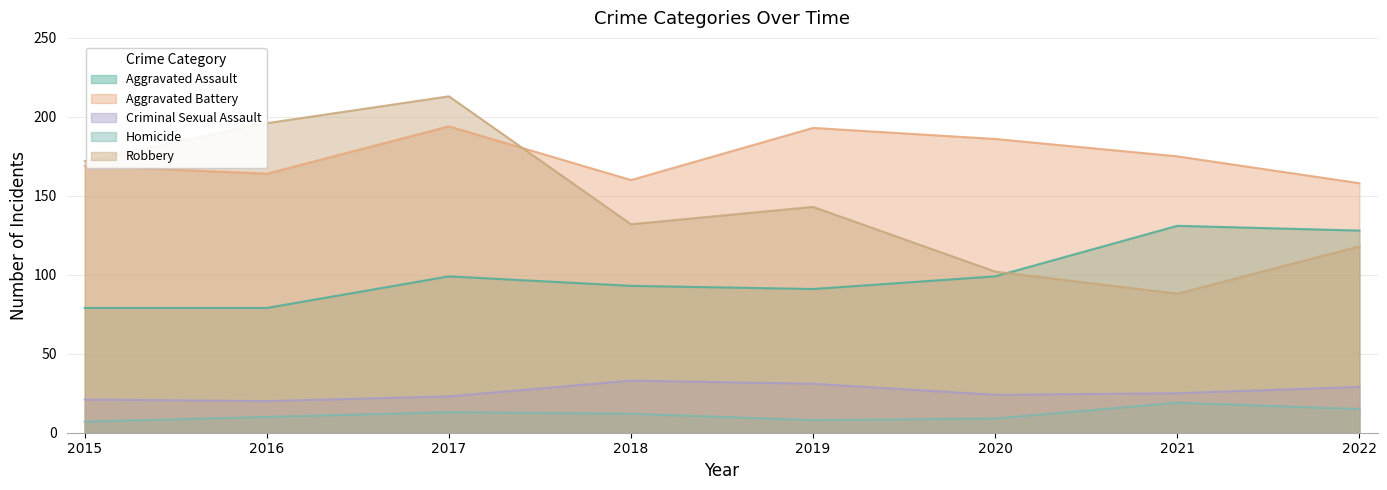

Rank the series at 2018 from lowest to highest value.

Homicide, Criminal Sexual Assault, Aggravated Assault, Robbery, Aggravated Battery